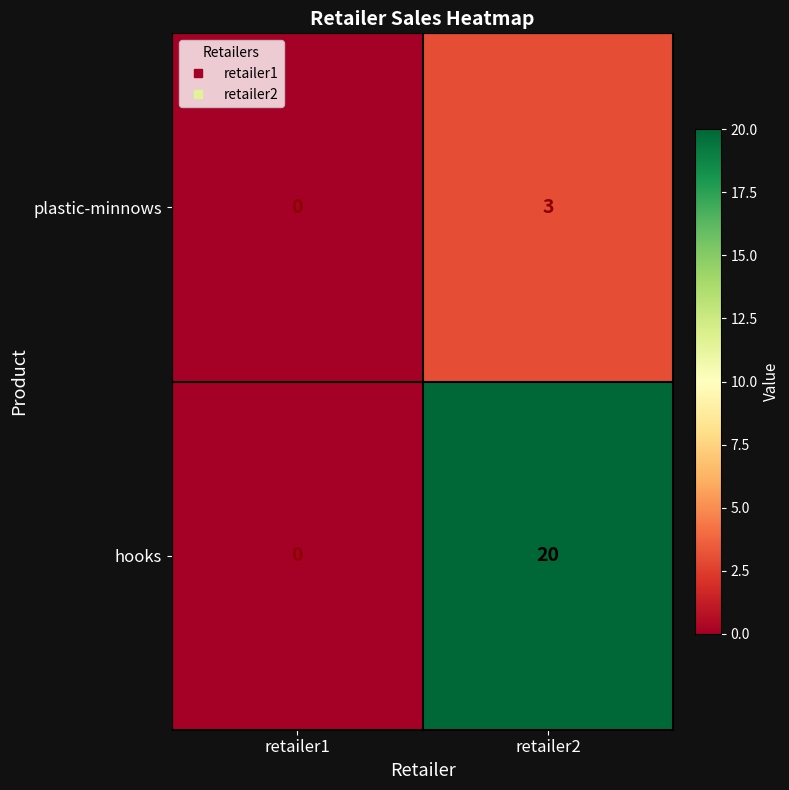

Where is plastic-minnows nearest to the value 1?

retailer1